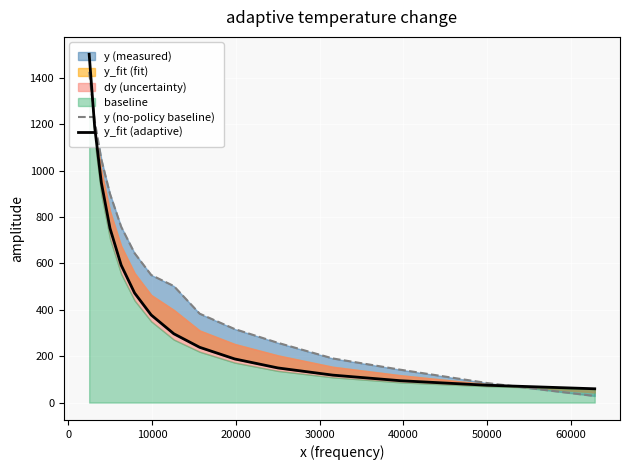

What is the difference between the maximum and minimum values in the y_fit (adaptive) series?

1441.3